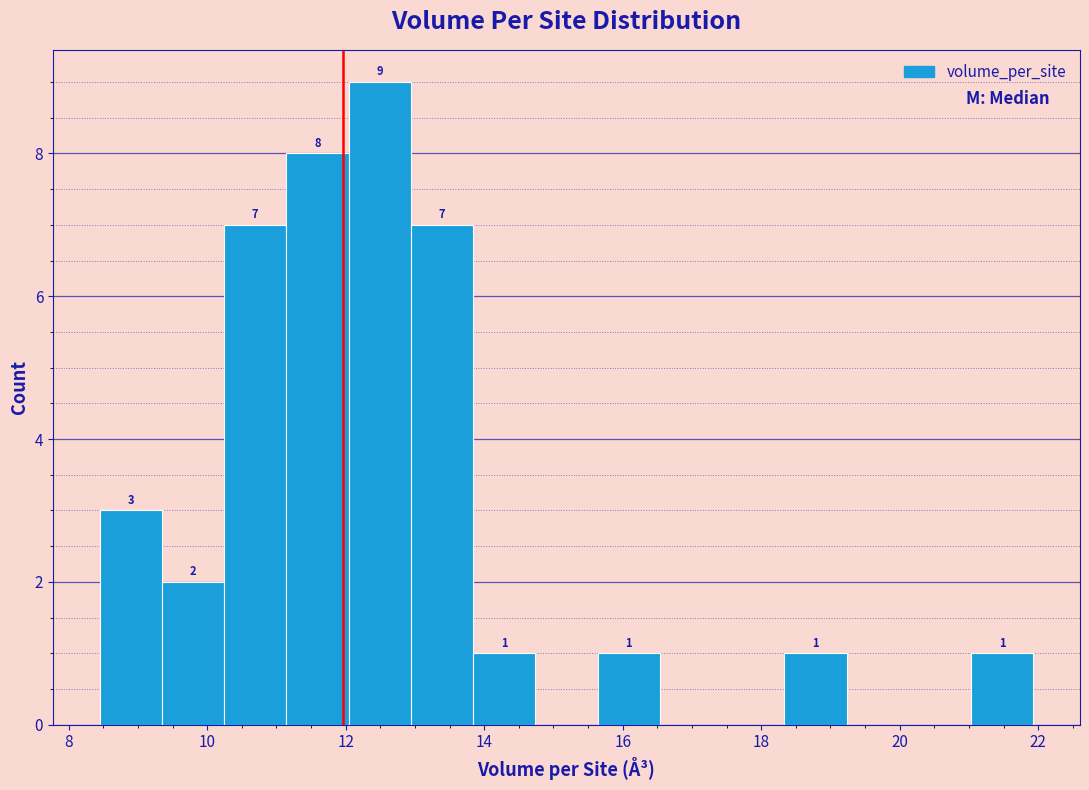

Over which range of the x-axis is the bar tallest?

12.0 to 13.0